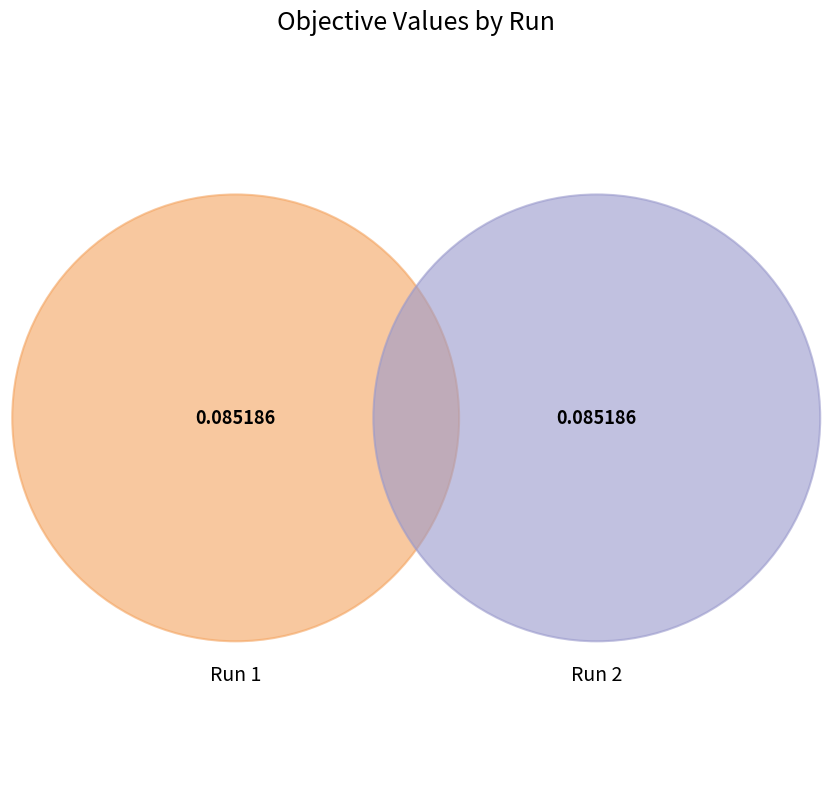

Count the number of slices in the pie.

2